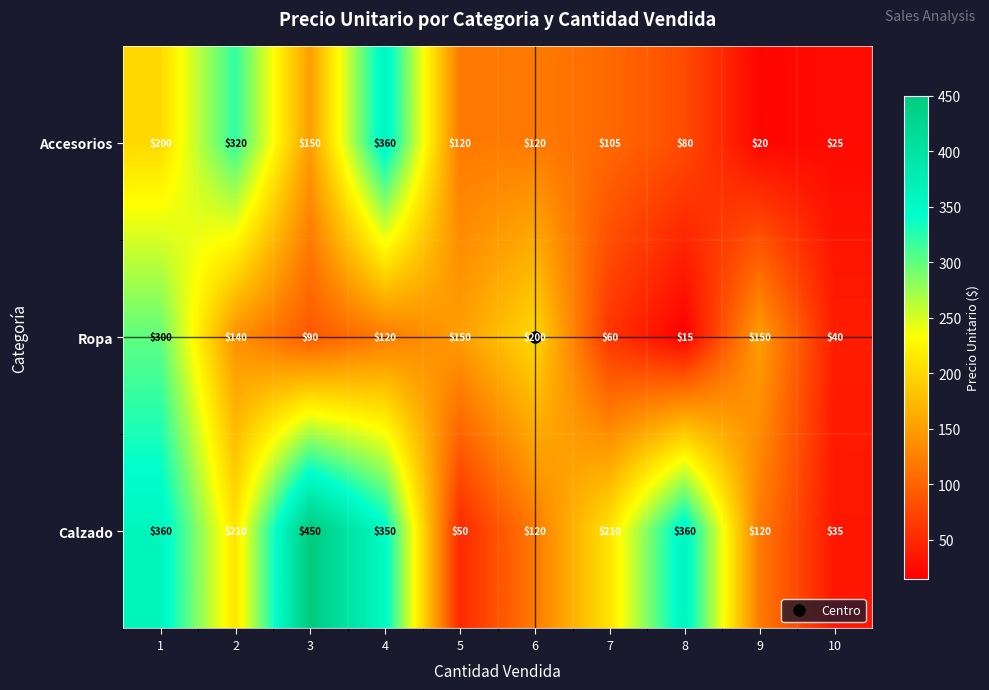

What value does the Ropa series have at 2?

140